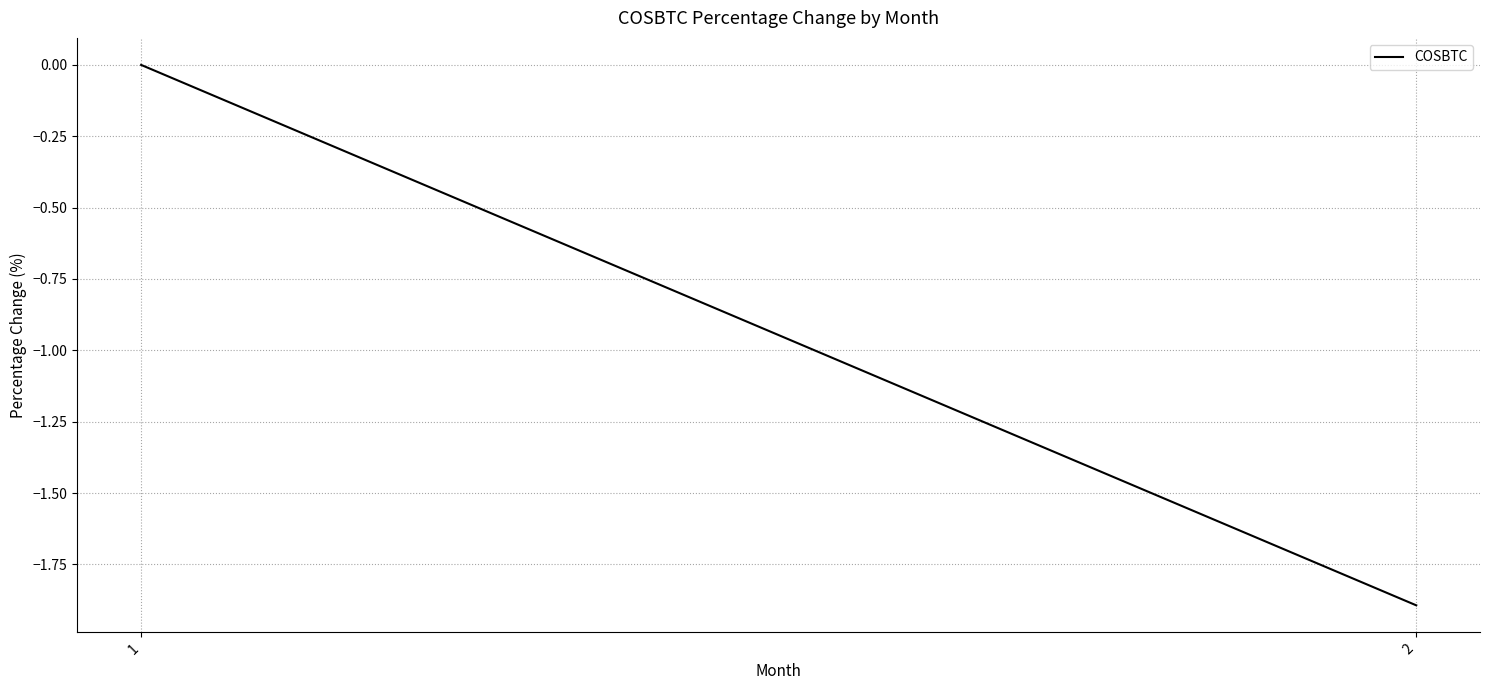

Reading left to right, transcribe all the data shown in this chart.

1=0.0	2=-1.9